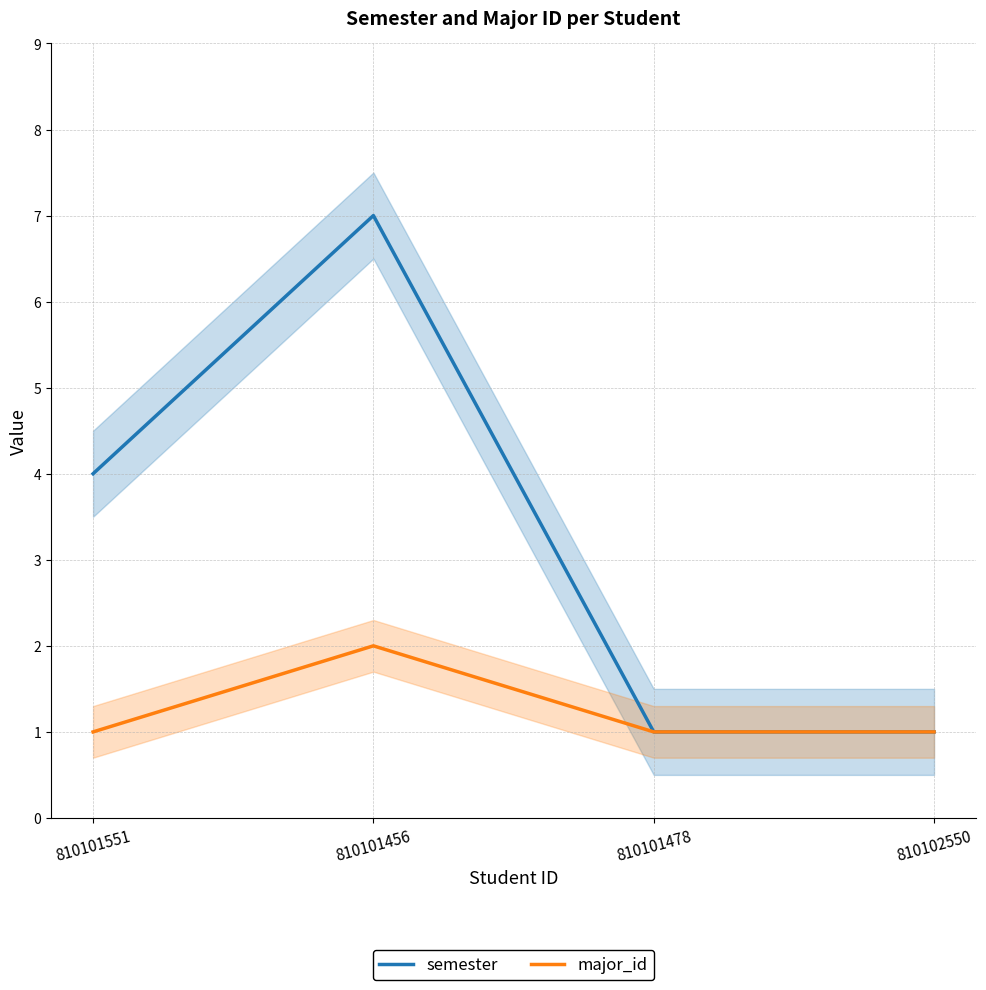

Rank the series by their average value, from lowest to highest.

major_id, semester